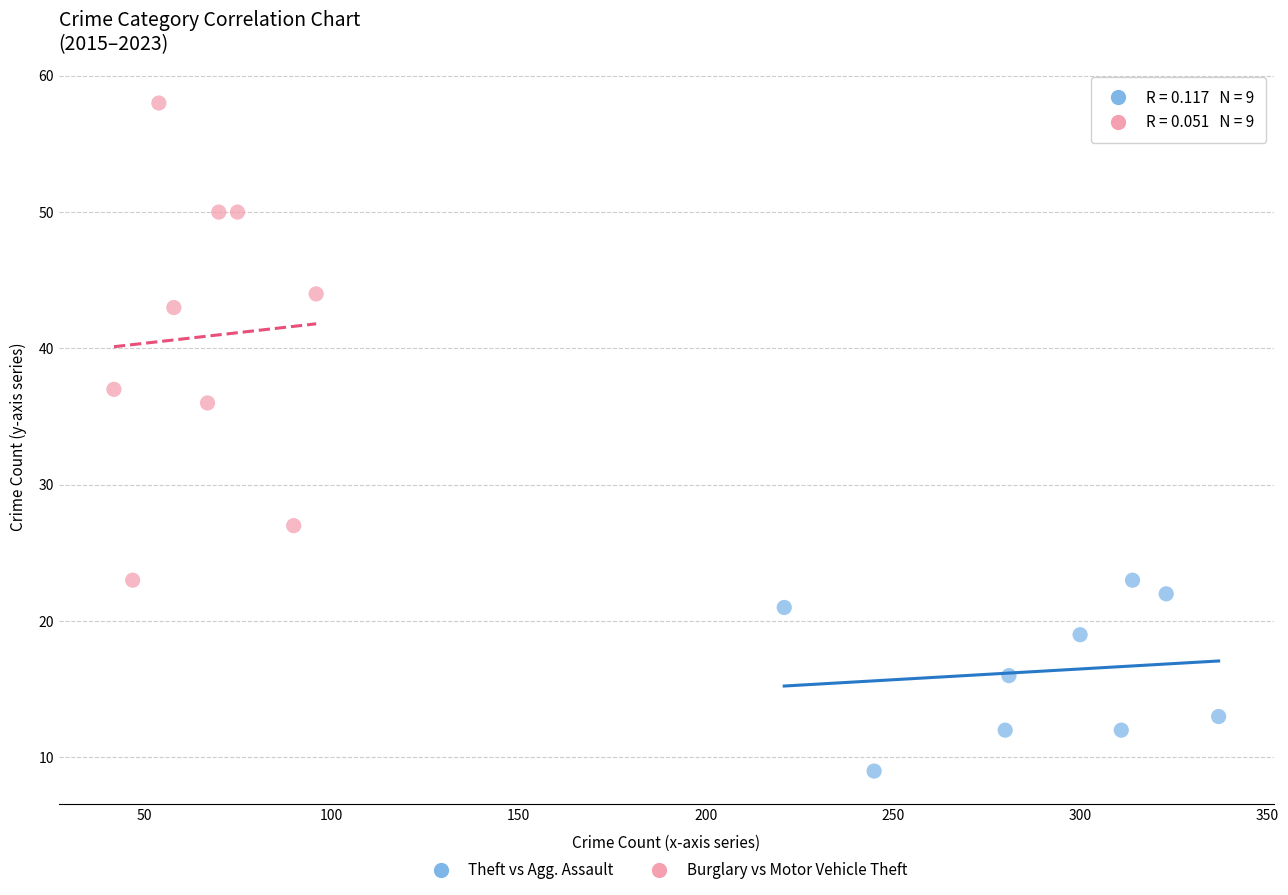

Which series contains the lowest Y value?

Theft vs Agg. Assault